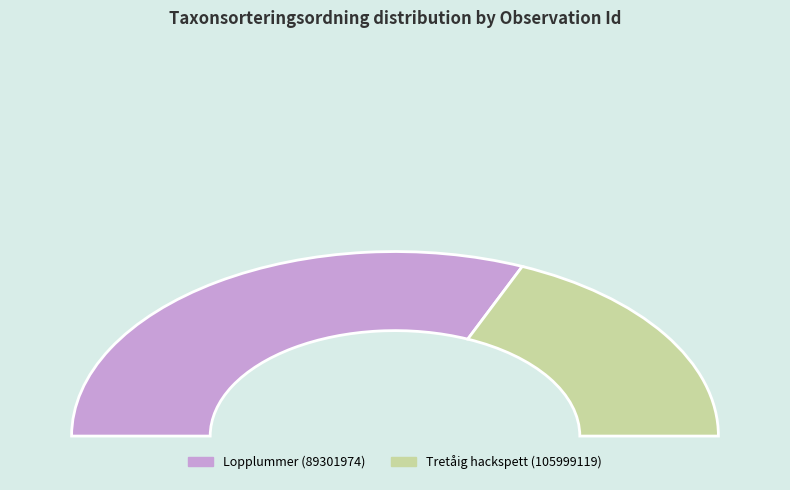

The 89301974 slice represents 63% of the pie. True or false?

True